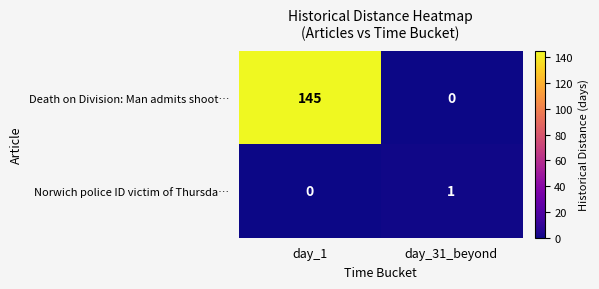

What is the difference between the maximum and minimum values in the Death on Division: Man admits shoot… series?

145